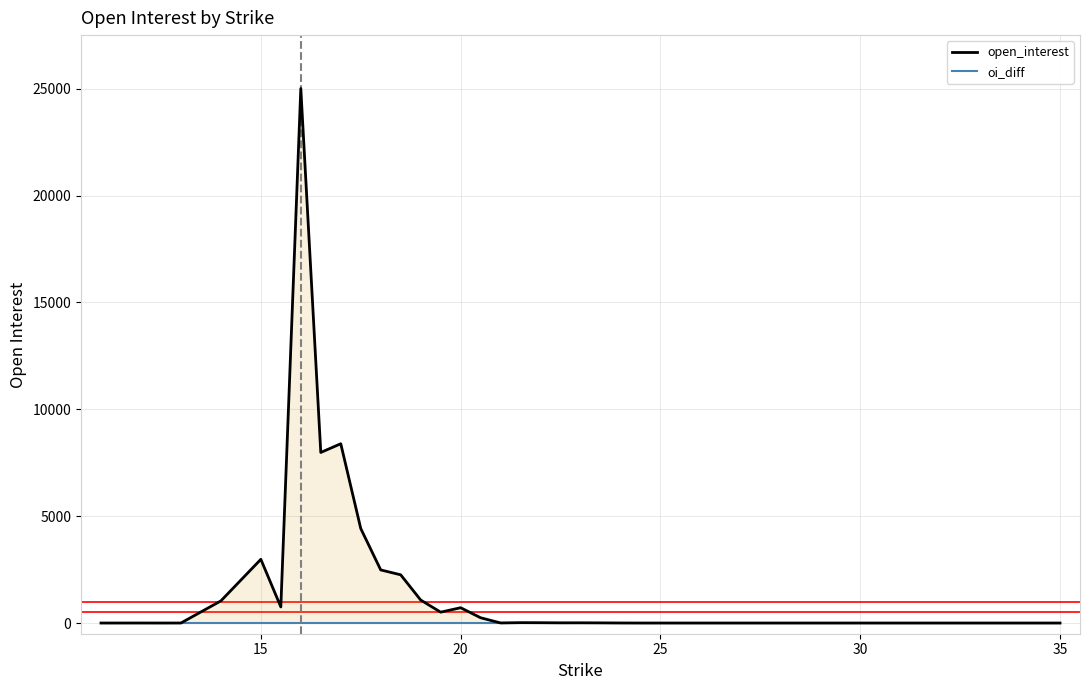

Does the chart display data point markers on the line(s)?

No